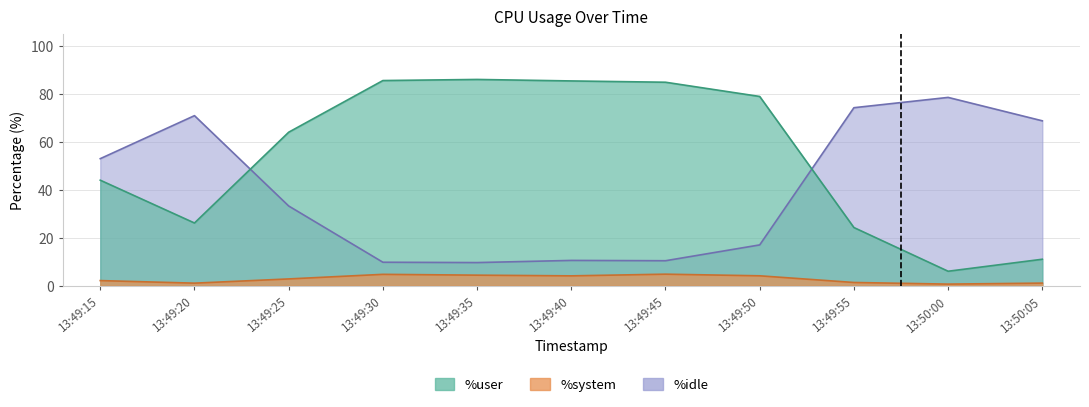

The value of %system at 13:49:45 is 8.7. True or false?

False